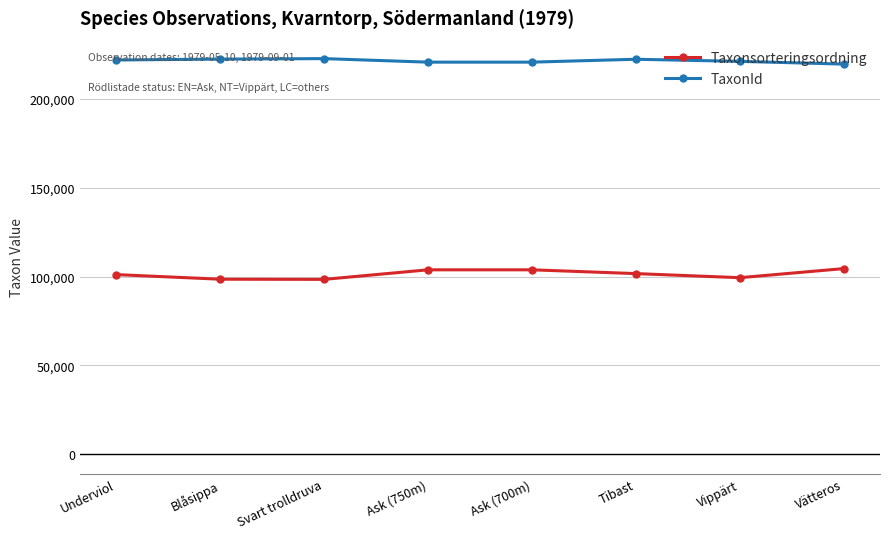

What is the smallest value displayed?

98431